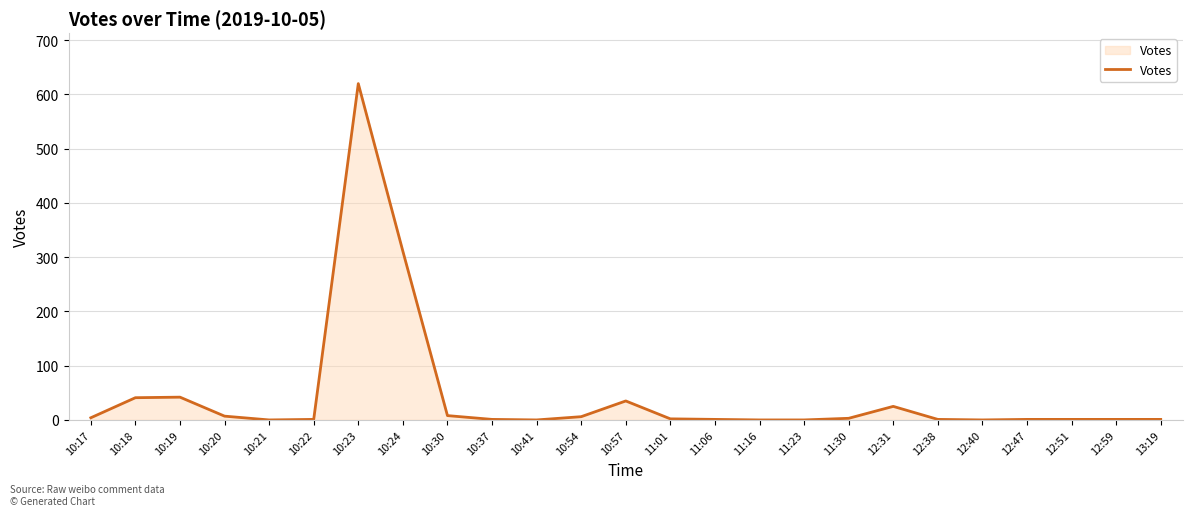

What is the difference between the maximum and minimum values?

620